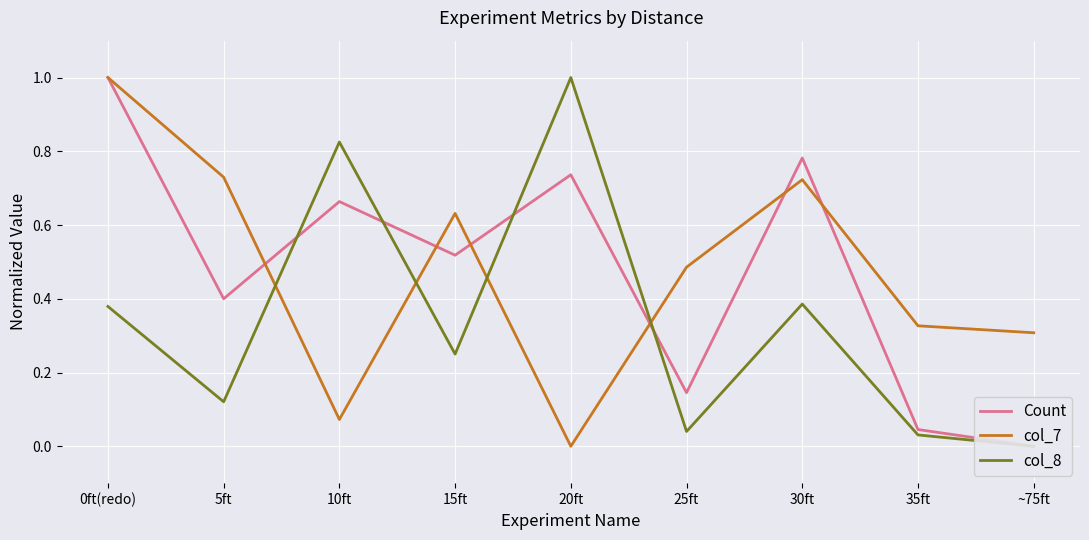

What is the total value across all series at 30ft?

1.9